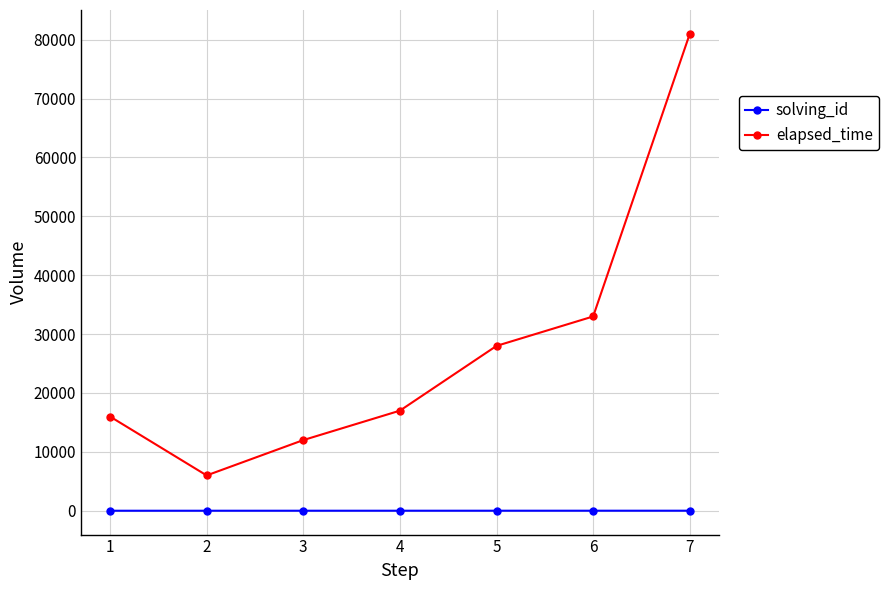

Where is elapsed_time nearest to the value 43500?

6